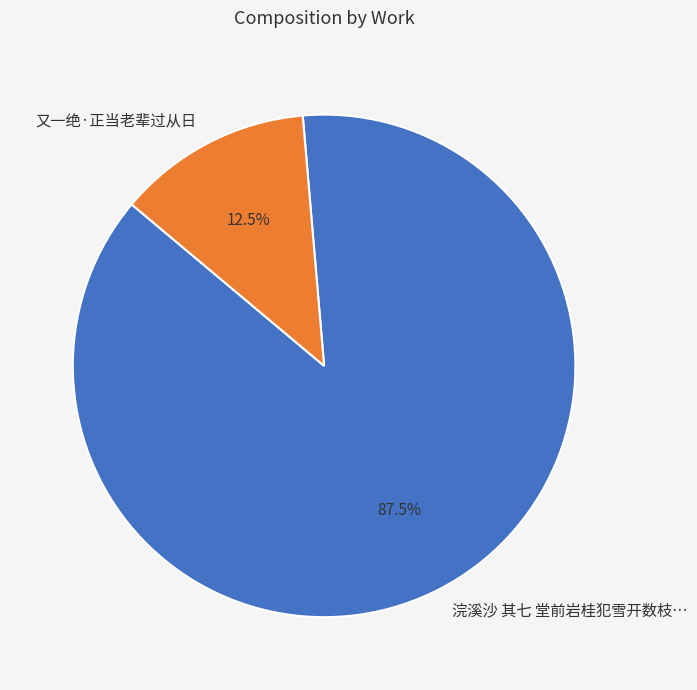

Count the number of slices in the pie.

2